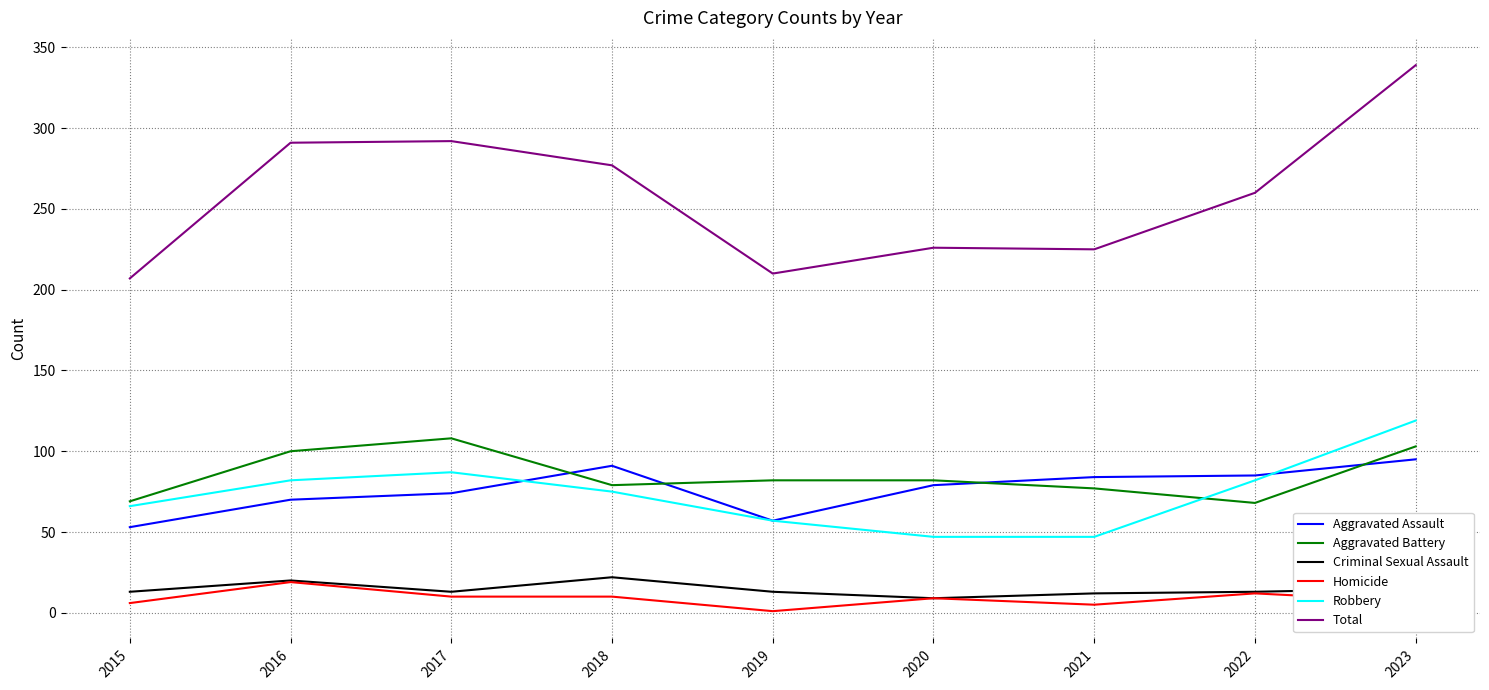

What is the difference between the highest and lowest values at 2018?

267